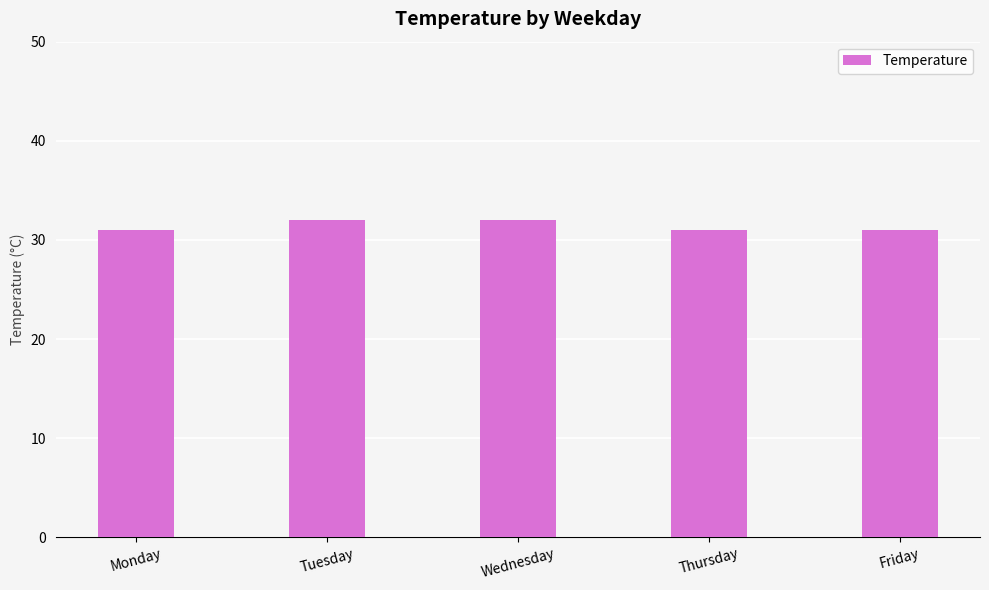

The chart shows a value of 10 at Thursday. True or false?

False